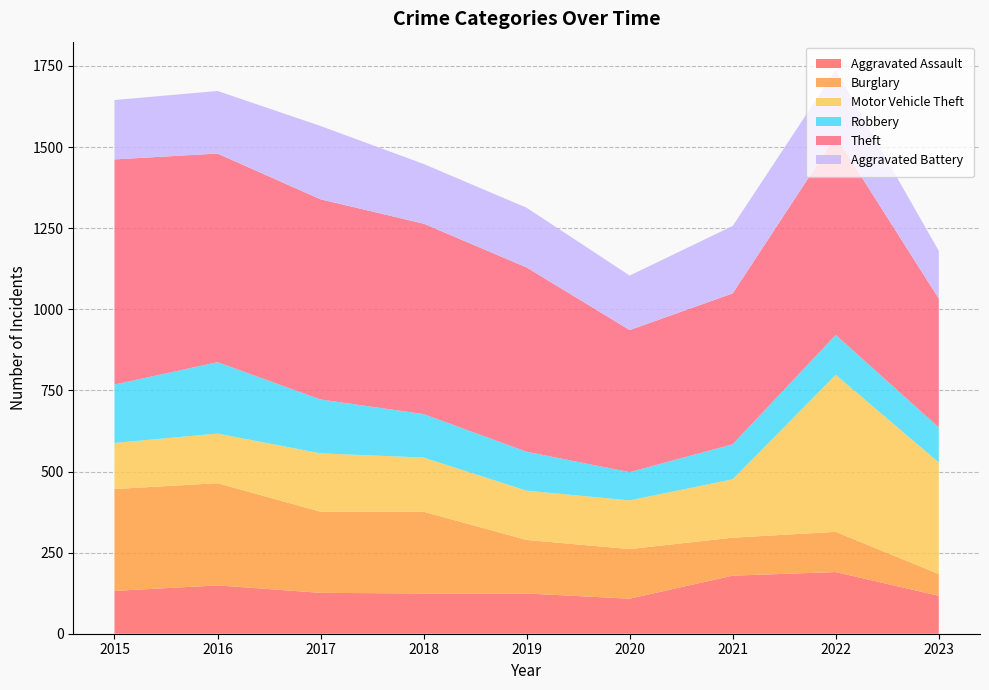

Reading left to right, list all the values displayed in this chart.

Aggravated Assault: 132	149	126	124	124	108	179	190	117
Burglary: 314	315	250	252	165	153	117	124	67
Motor Vehicle Theft: 142	153	180	167	152	150	180	484	344
Robbery: 180	220	166	134	120	87	108	123	108
Theft: 694	643	617	587	568	438	465	612	397
Aggravated Battery: 183	193	226	184	184	168	208	205	147